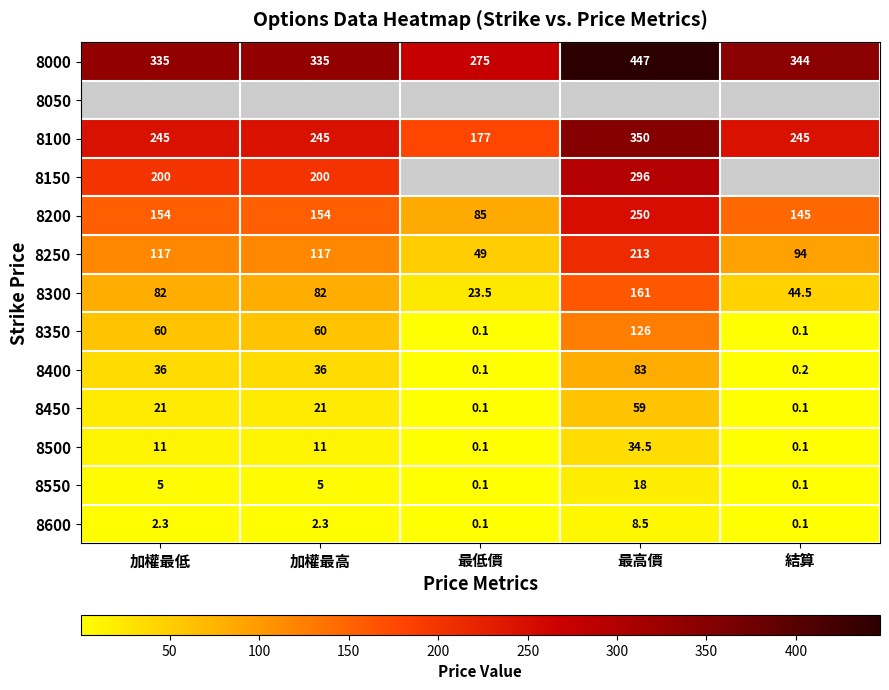

What is the spread (max minus min) of values at 最低價?

274.9